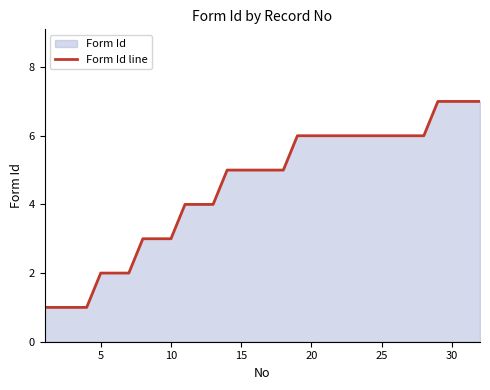

True or false: there are more than 0 points higher than both neighbors.

False